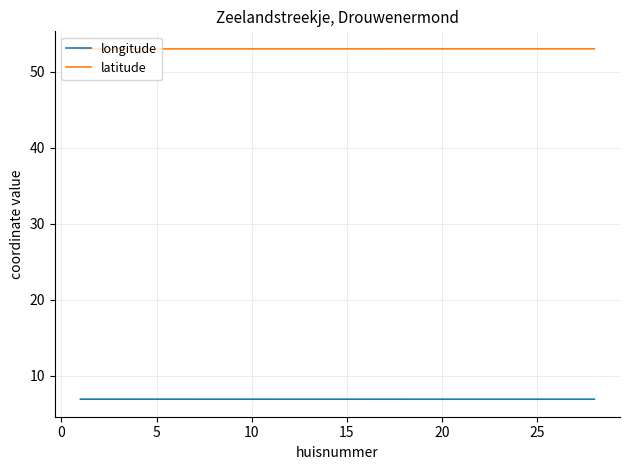

What is the average value of the latitude series?

53.0